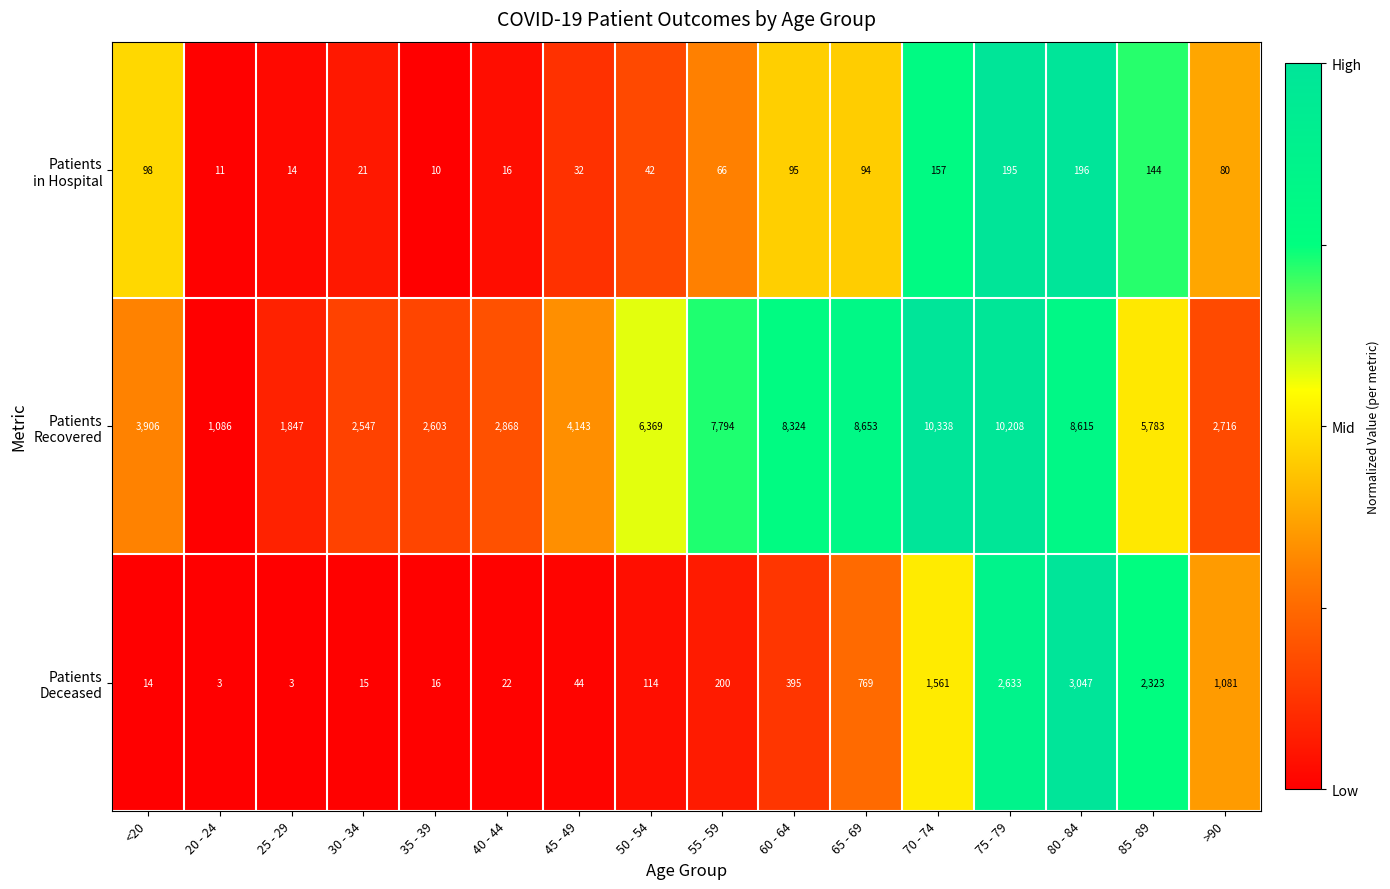

At which category is the sum across all series the highest?

75 - 79